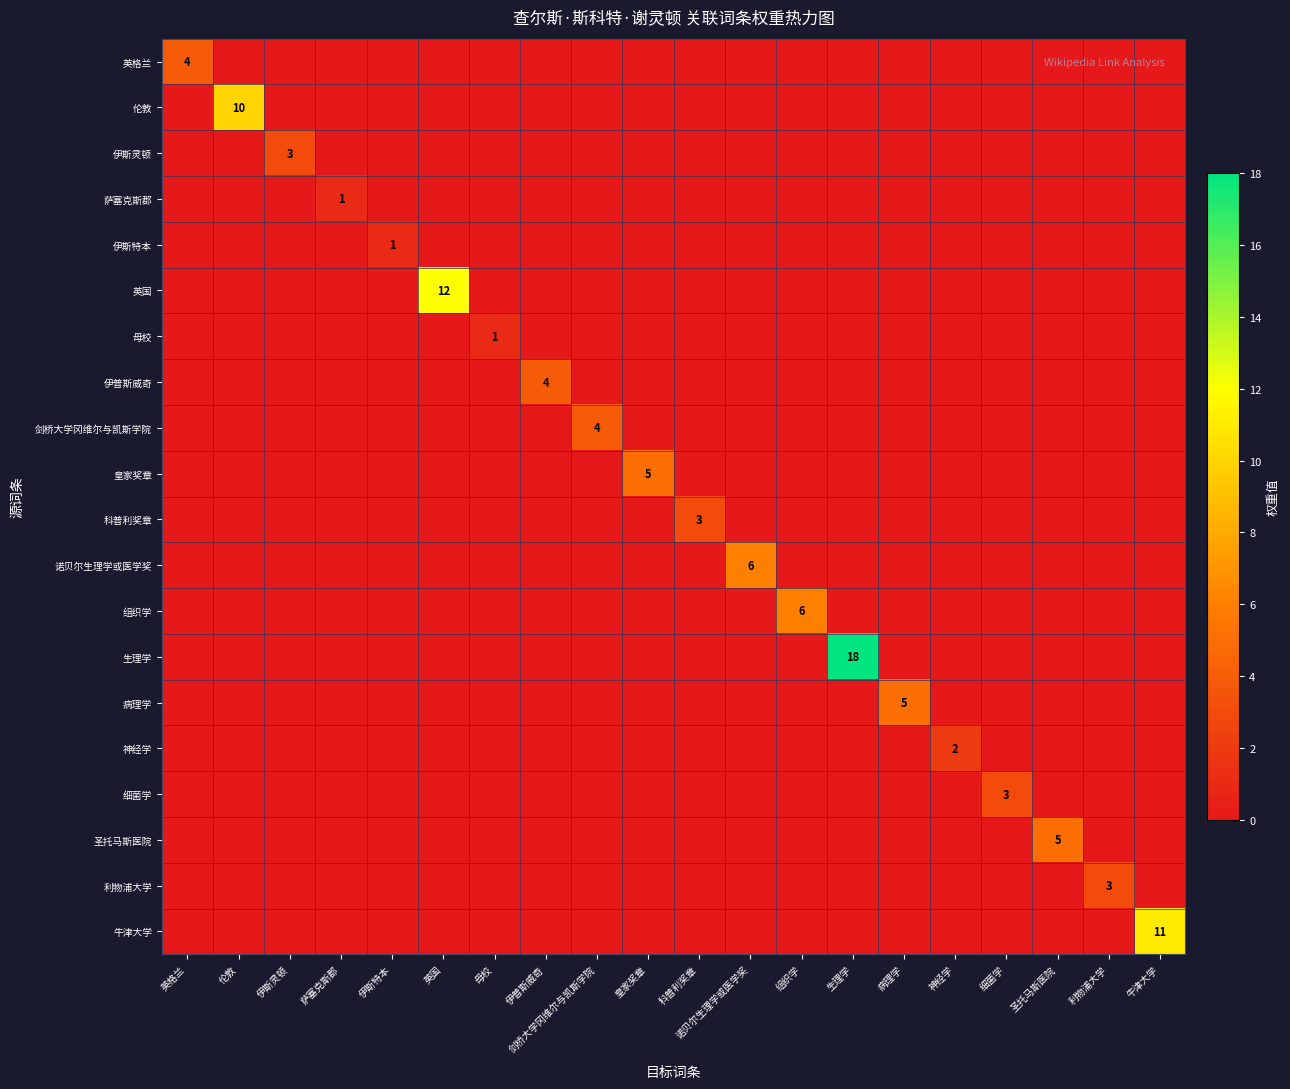

Is it true that 利物浦大学 equals 3 at 利物浦大学?

True